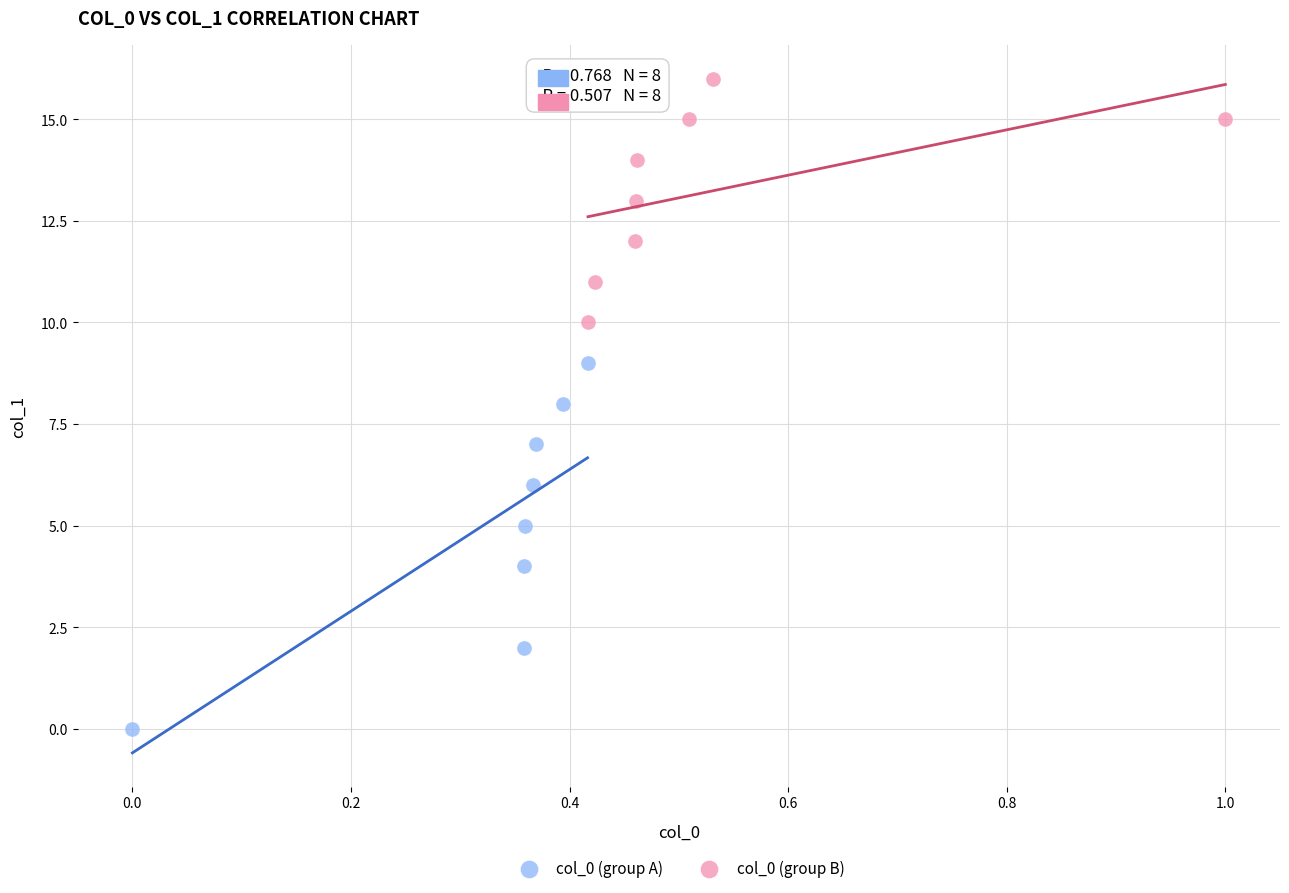

Which series contains the lowest Y value?

col_0 (group A)